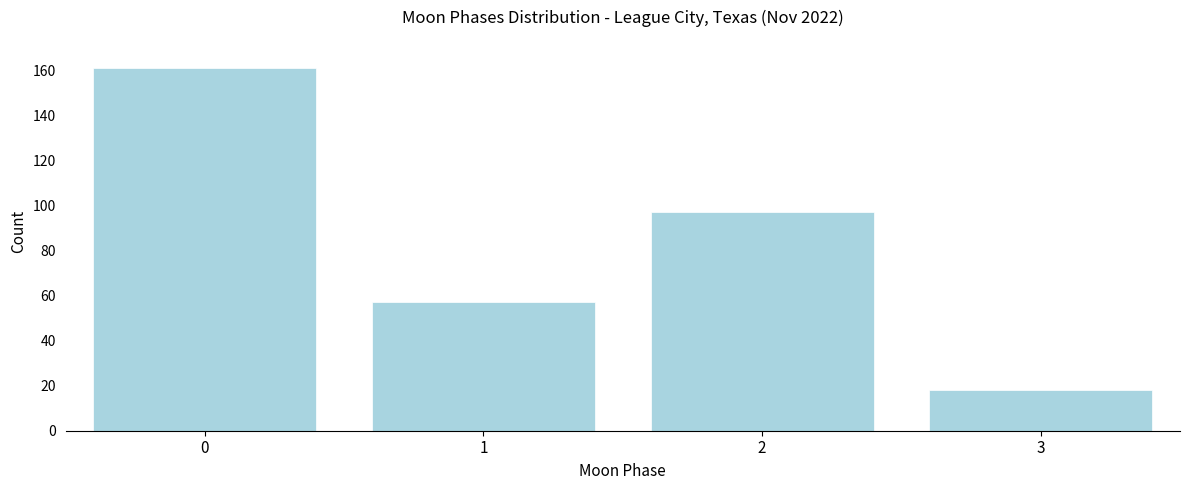

Reading left to right, transcribe all the data shown in this chart.

161	57	97	18